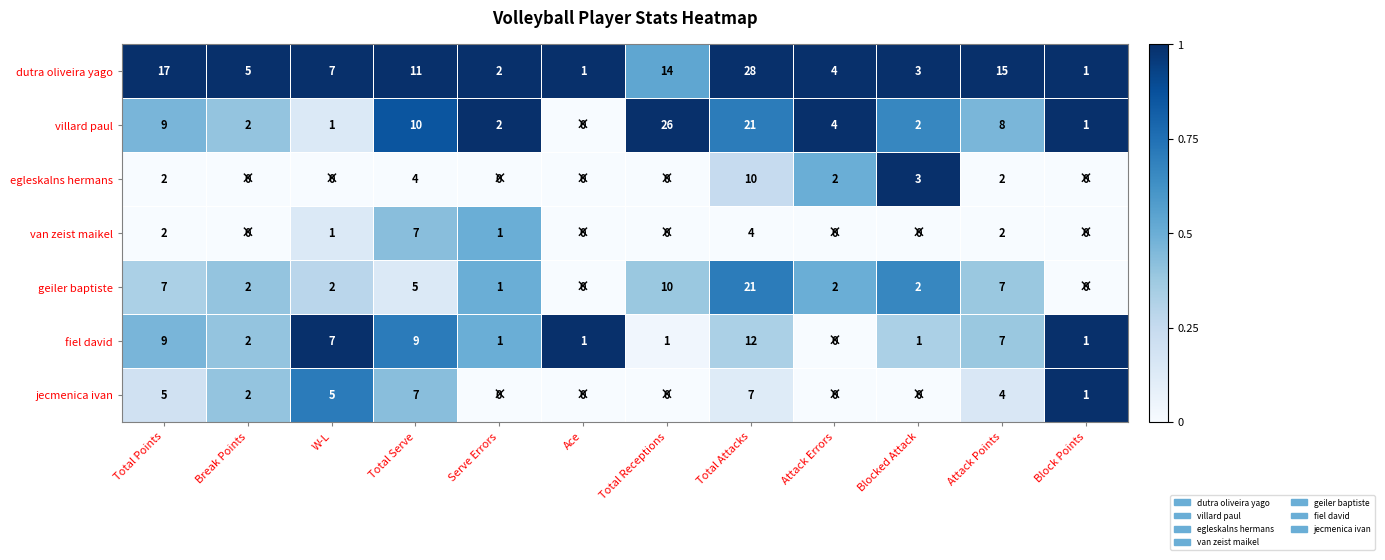

What is the difference between the maximum and minimum values in the dutra oliveira yago series?

27